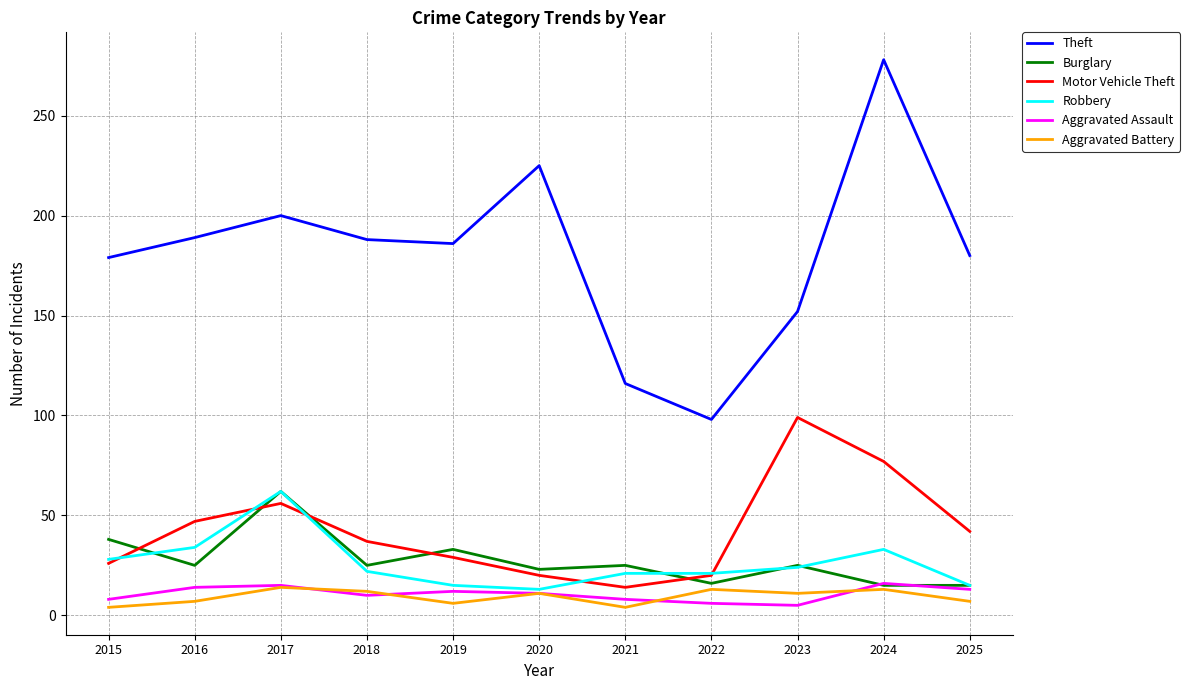

True or false: Theft and Burglary intersect in this chart.

False